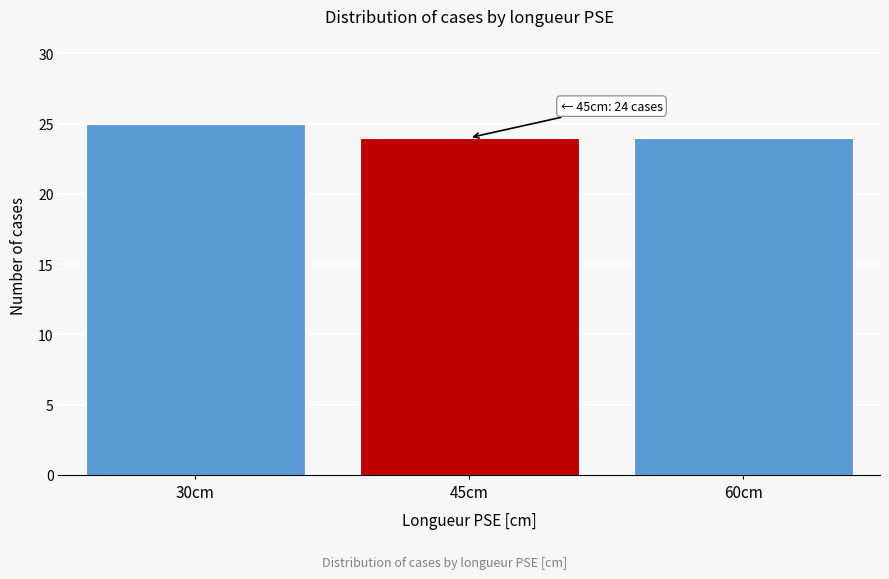

Reading right to left, list all the values displayed in this chart.

60cm=24	45cm=24	30cm=25